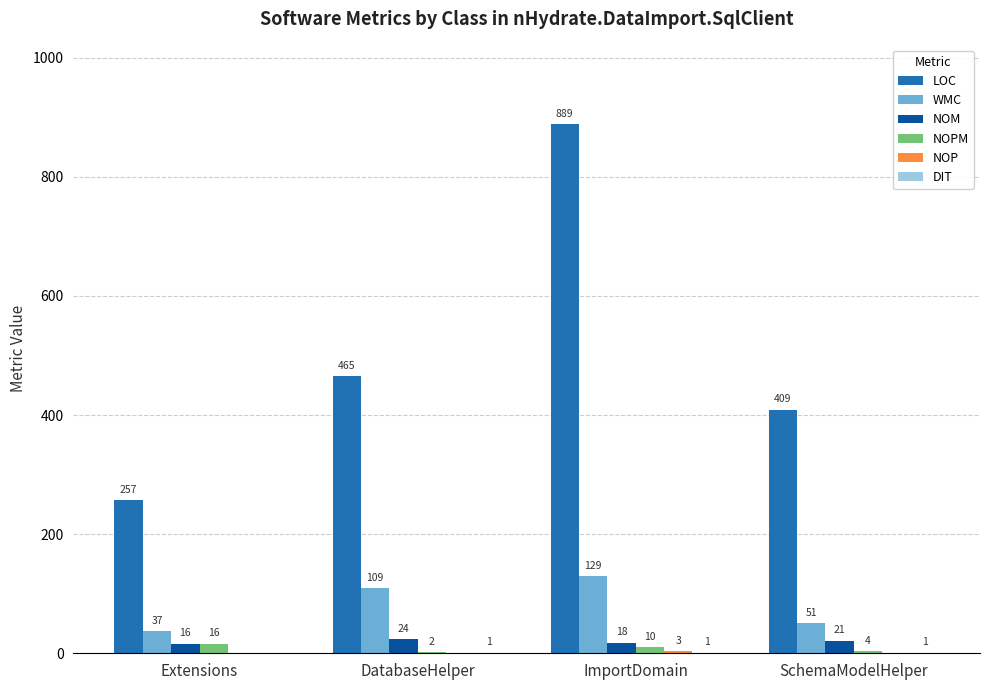

What is the greatest value displayed?

889